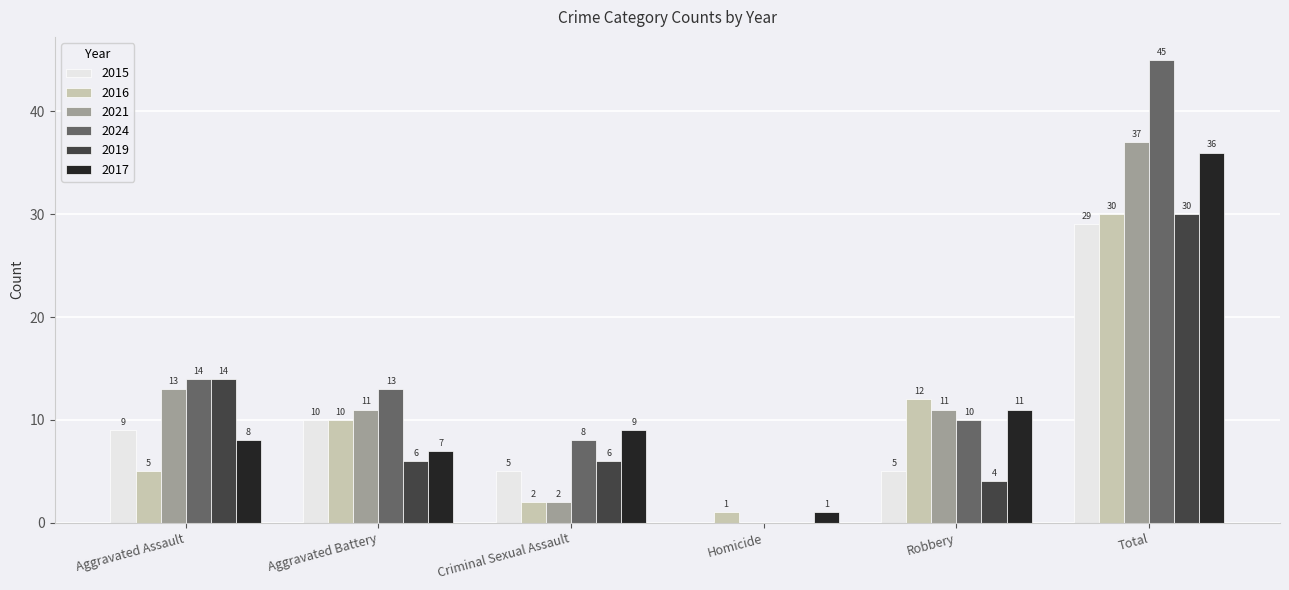

Which series has the largest total across all categories?

2024